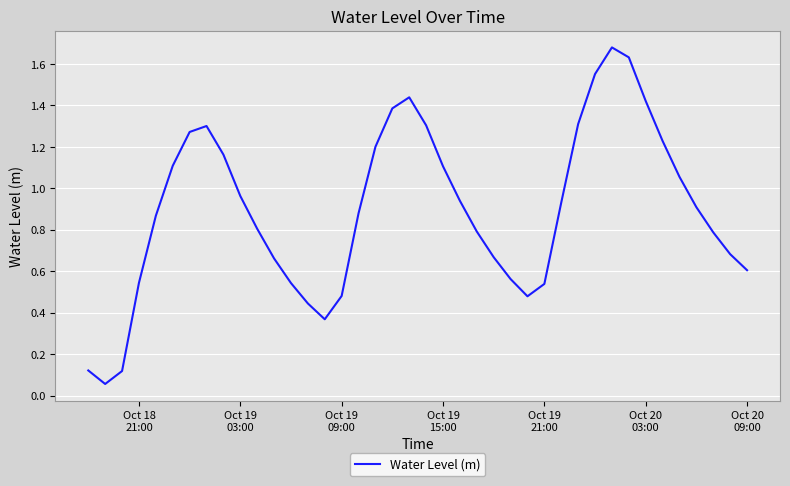

What is the difference between the maximum and minimum values?

1.6